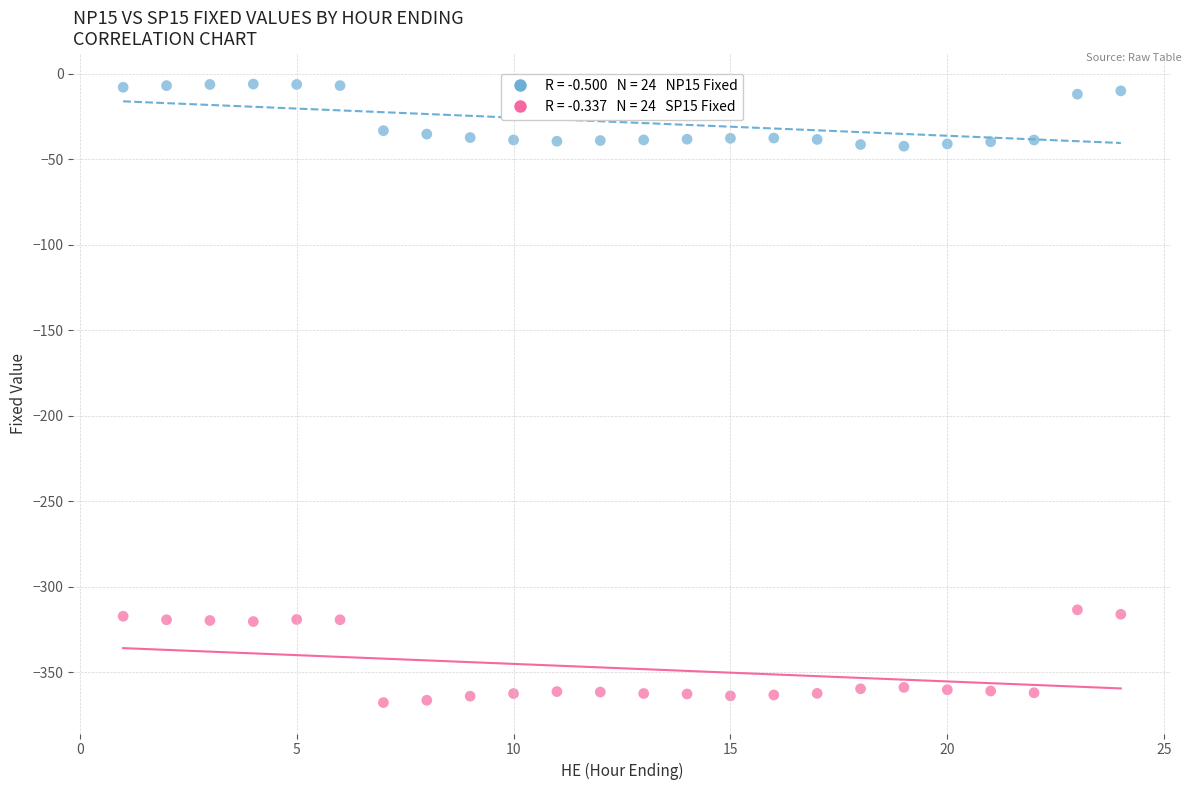

Across all data points, what is the range of X values (max minus min)?

23.0